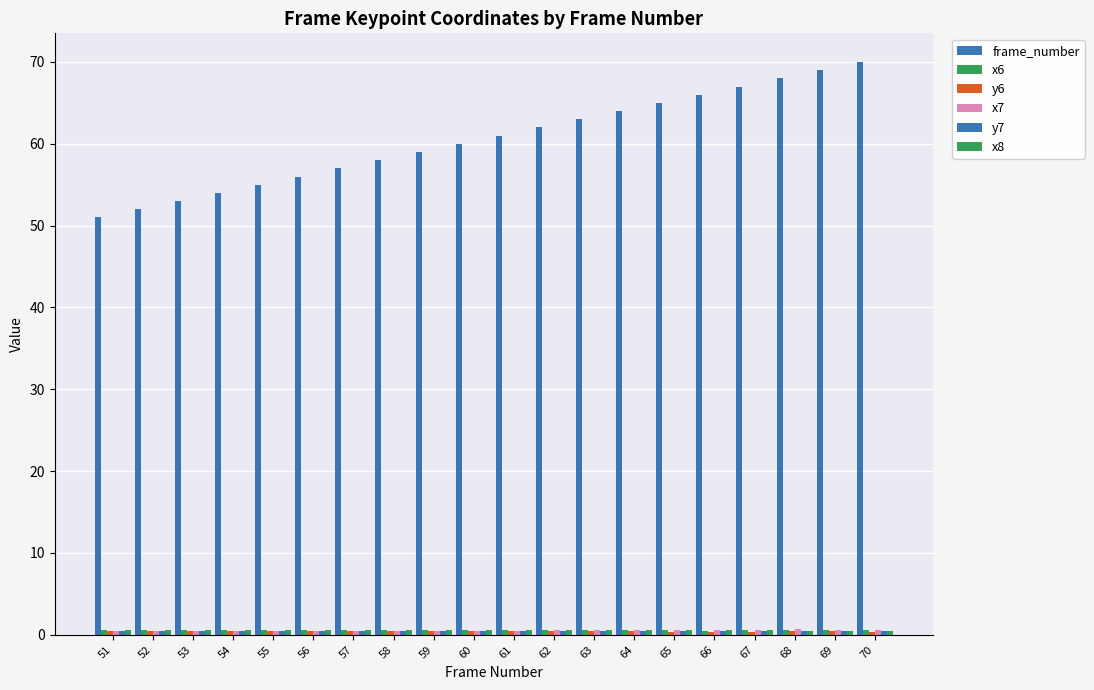

How many categories are shown in the chart?

20